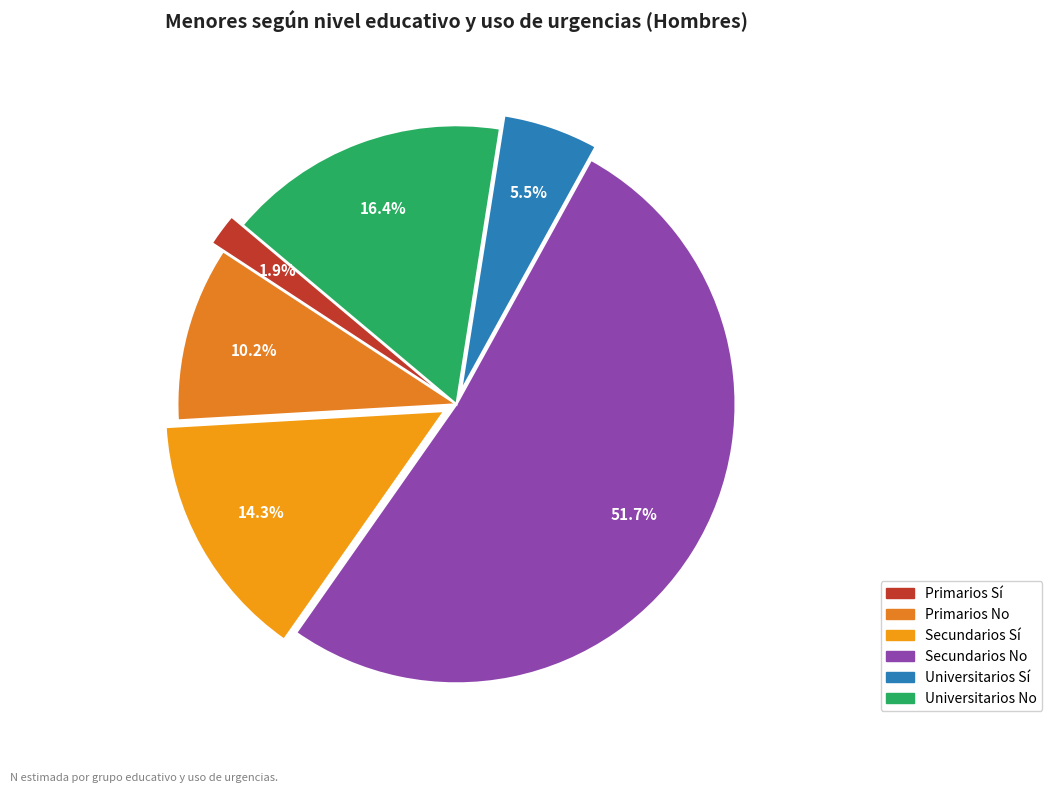

Rank the categories by value from lowest to highest.

Primarios Sí, Universitarios Sí, Primarios No, Secundarios Sí, Universitarios No, Secundarios No